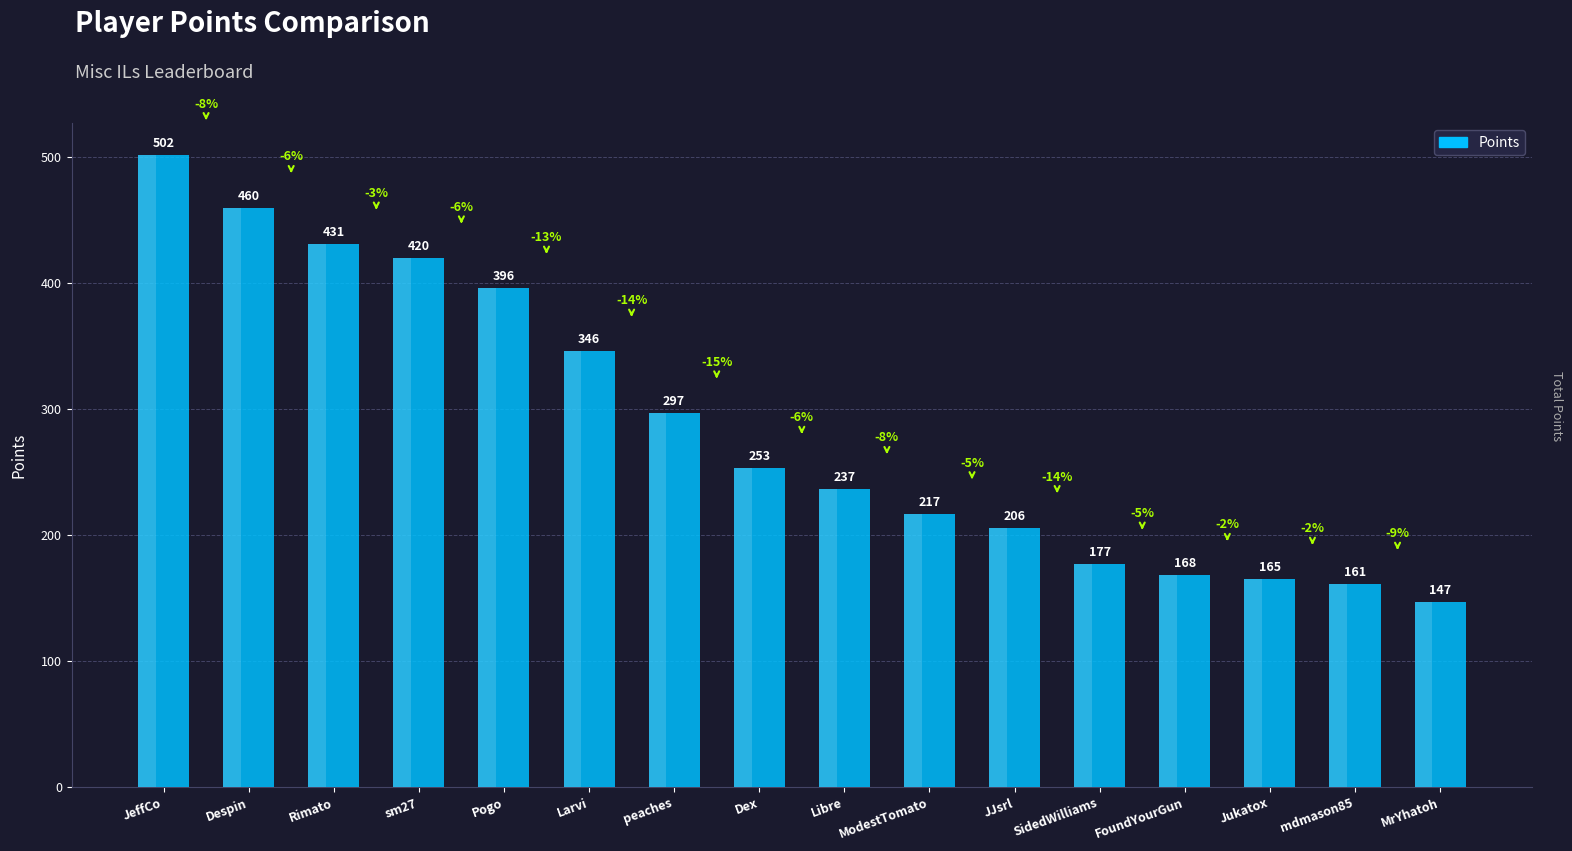

The value at Larvi is 530. True or false?

False